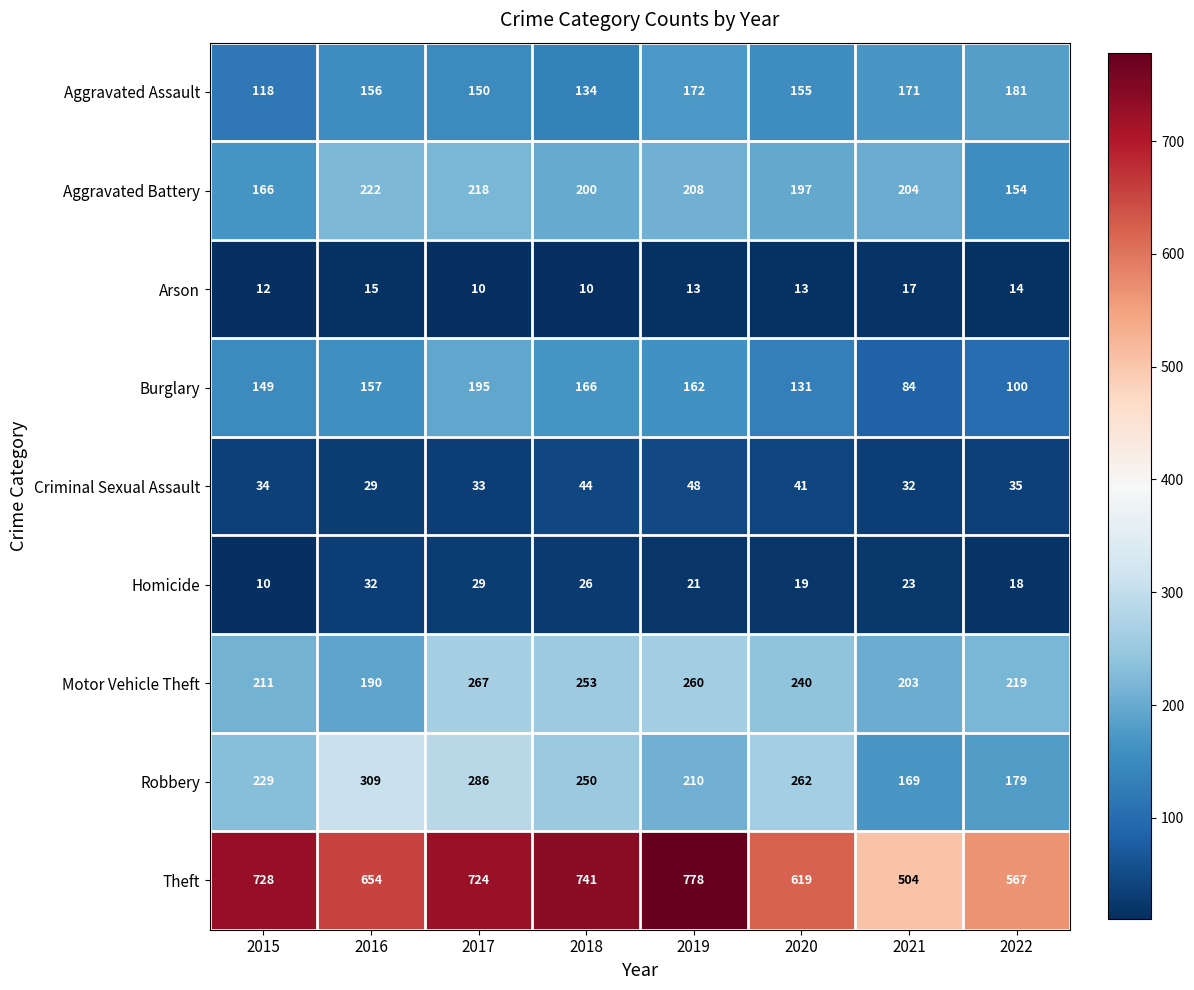

Which series has the largest total across all categories?

Theft